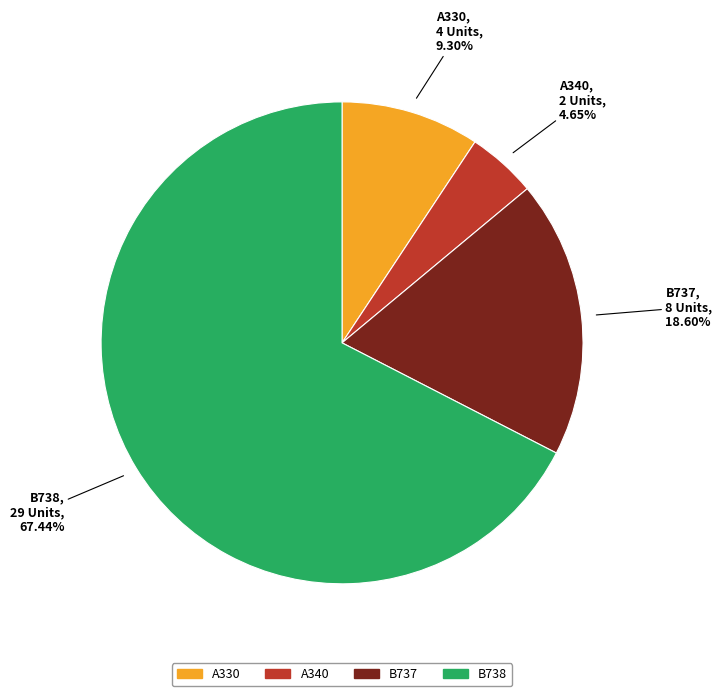

What portion of the pie excludes B737?

81.4%